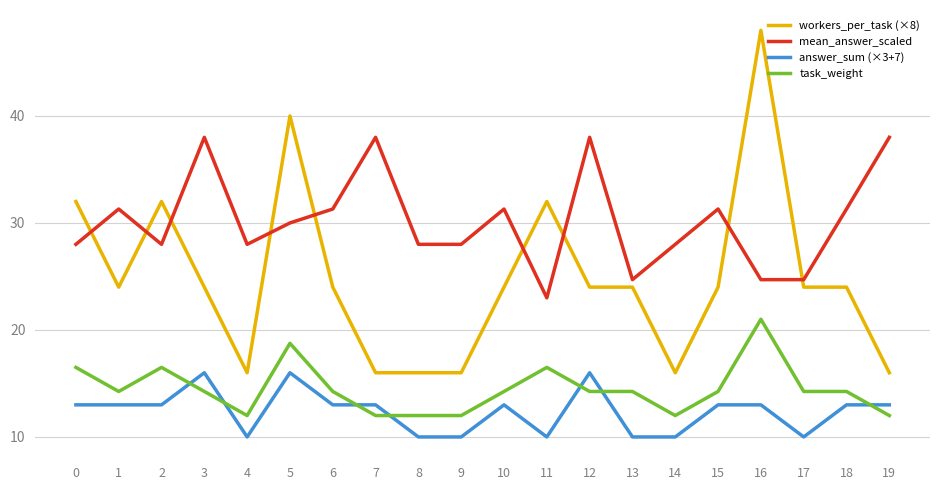

Rank the series by their maximum value, from highest to lowest.

workers_per_task (×8), mean_answer_scaled, task_weight, answer_sum (×3+7)